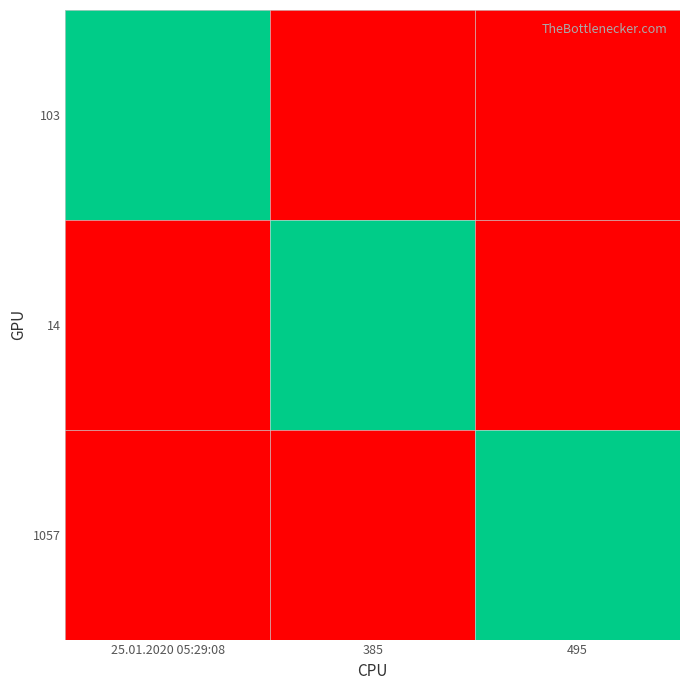

Rank the series by their maximum value, from highest to lowest.

103, 14, 1057